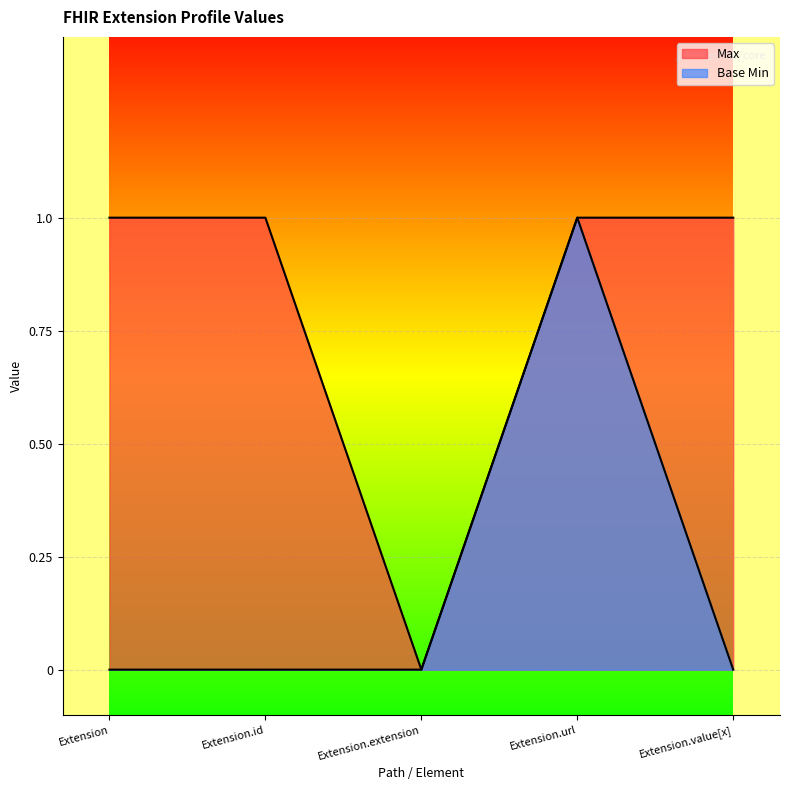

Which category has the highest value in the Base Min series?

Extension.url